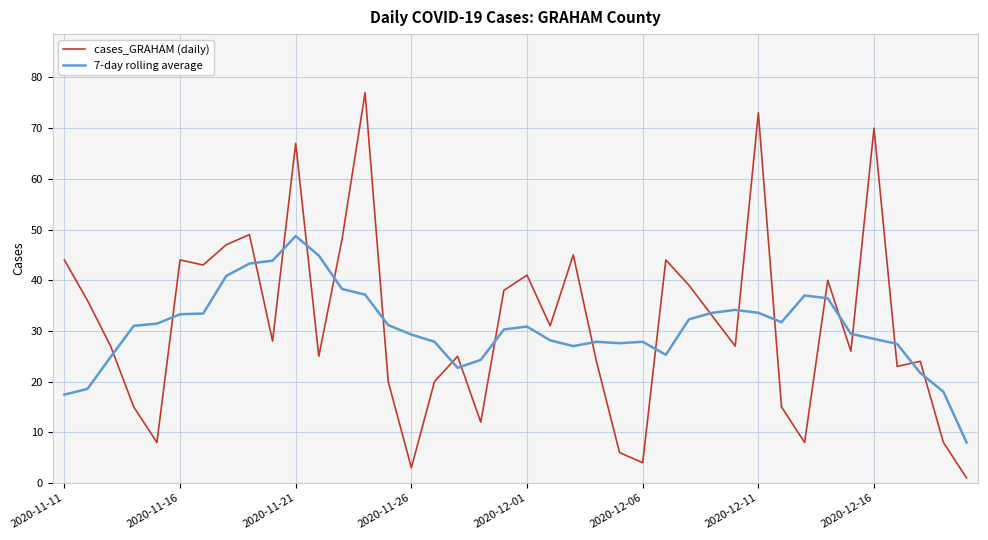

In cases_GRAHAM (daily), how many points are lower than both neighbors (excluding endpoints)?

12